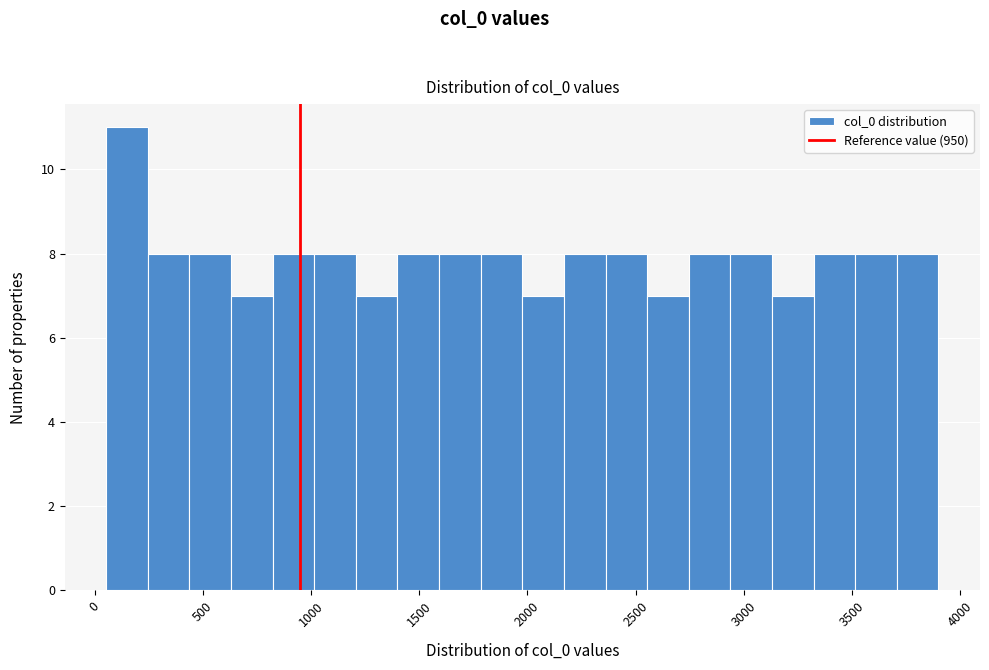

Around what value on the x-axis is the tallest bar? Give the approximate position of its centre, as read against the axis.

150